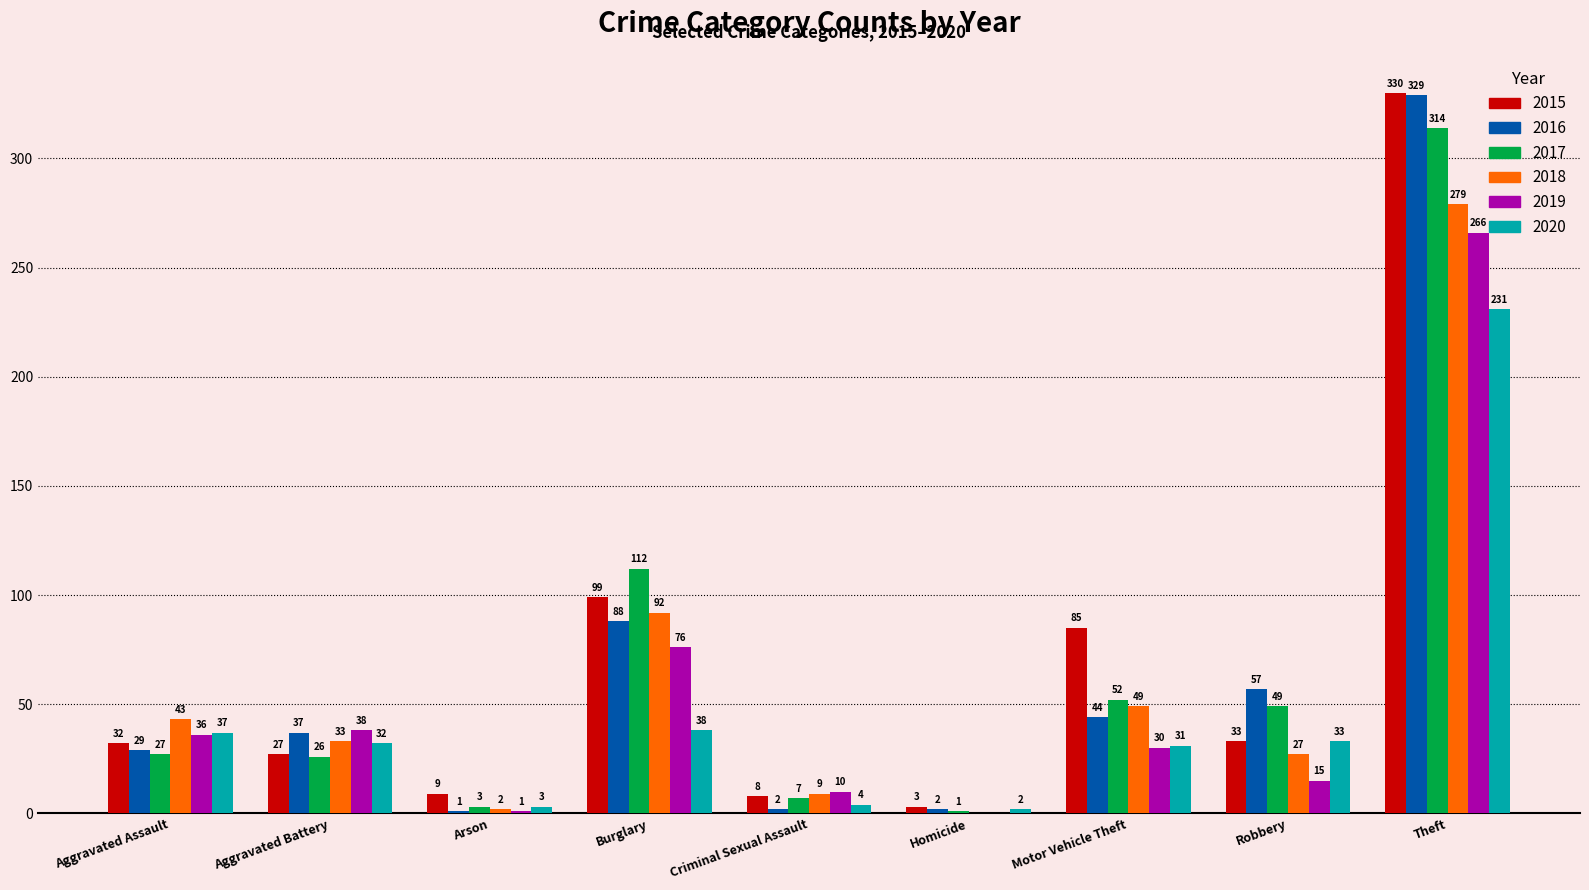

How many series are shown in this chart?

6